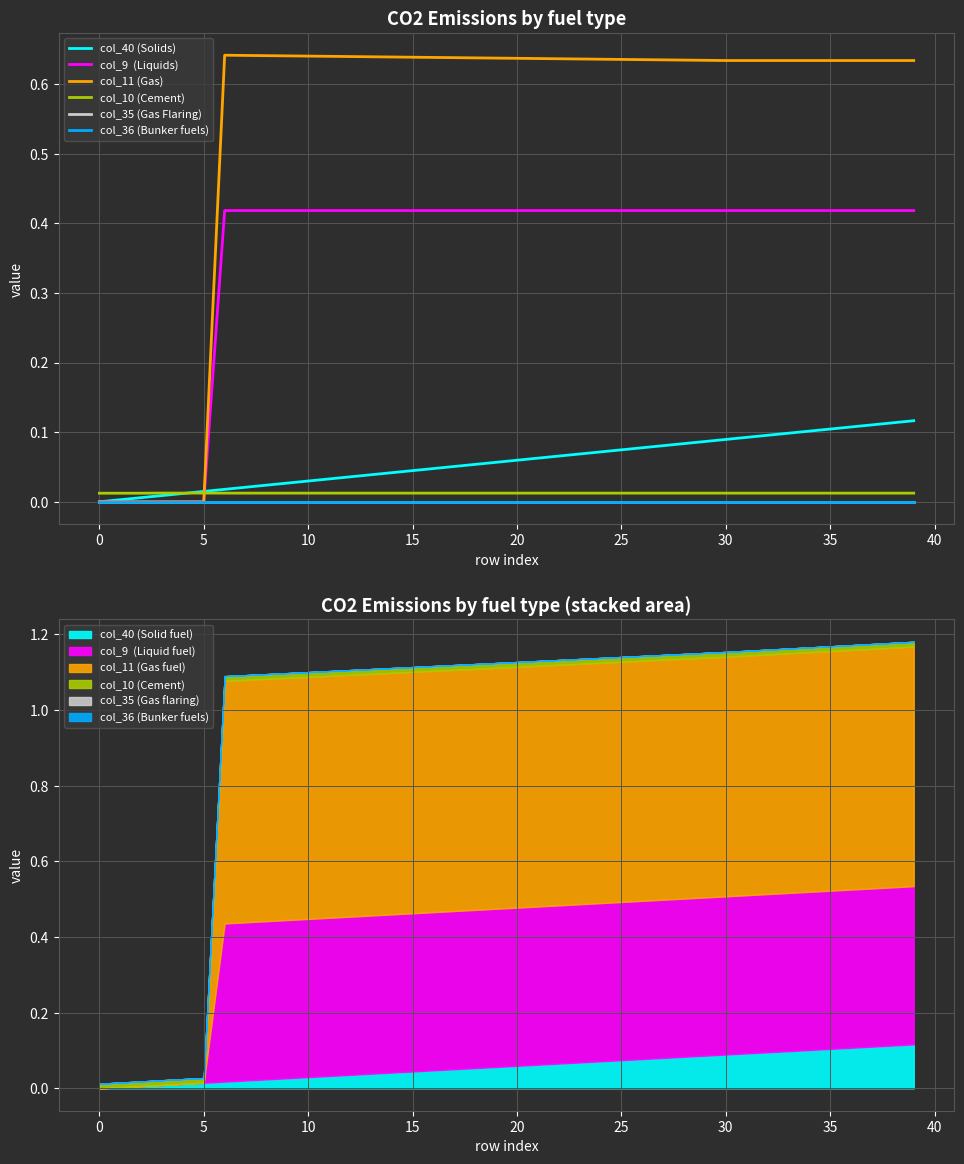

What is the difference between the second highest and minimum values in the col_40 (Solids) series?

0.1